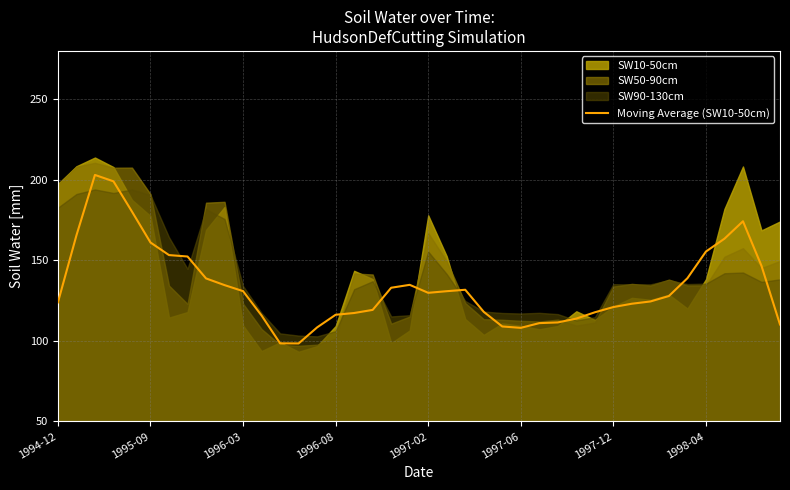

How many values exceed 129?

20